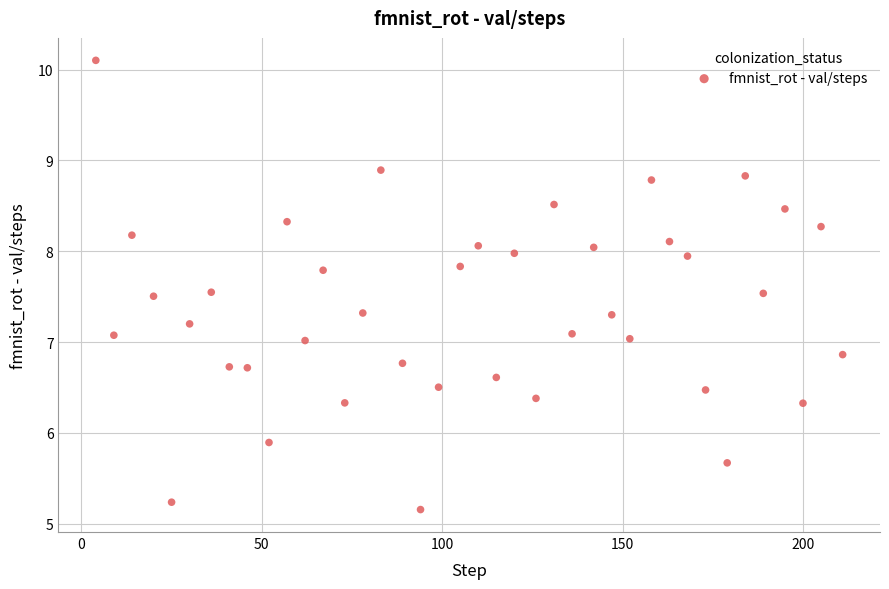

What is the range of Y values (max minus min)?

4.9